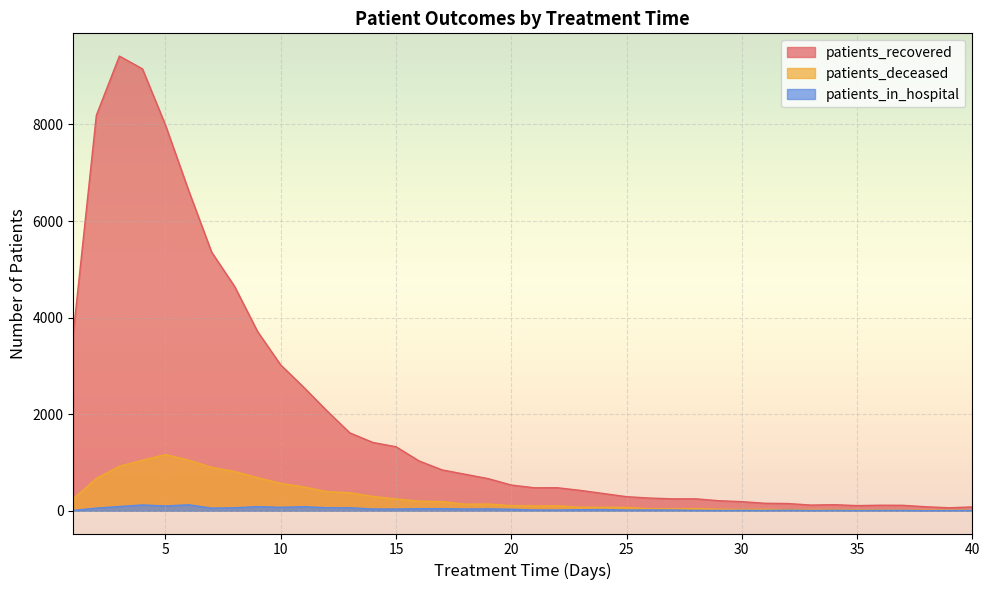

True or false: patients_deceased and patients_in_hospital cross at least once.

False